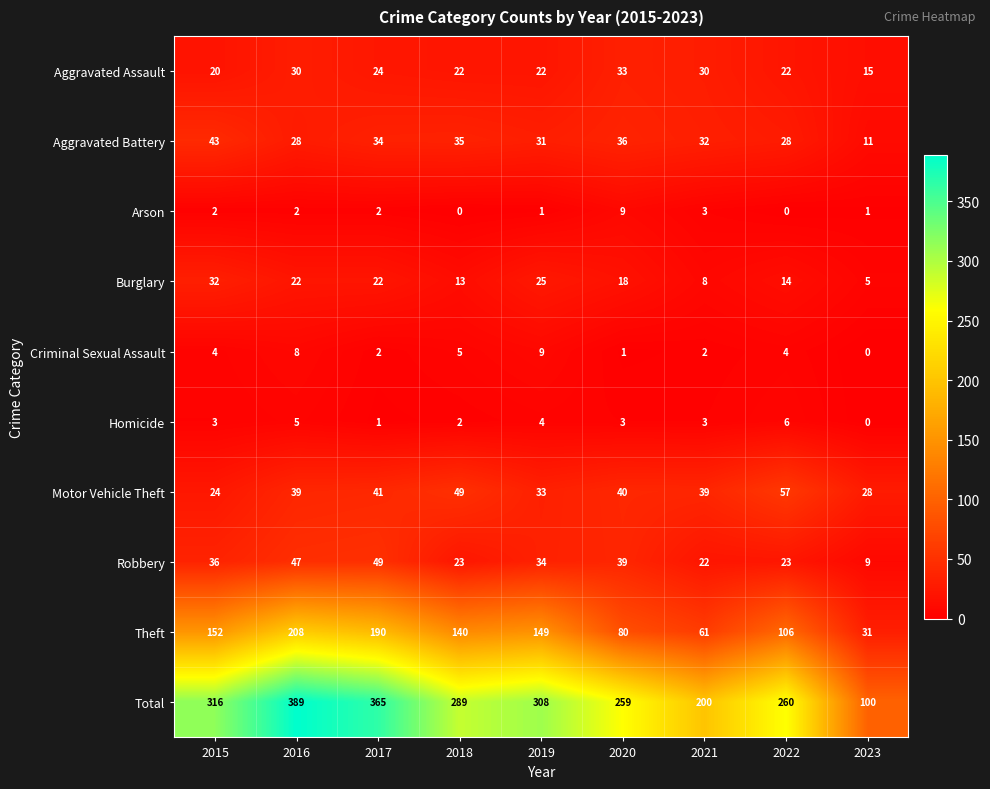

What is the total value across all series at 2018?

578